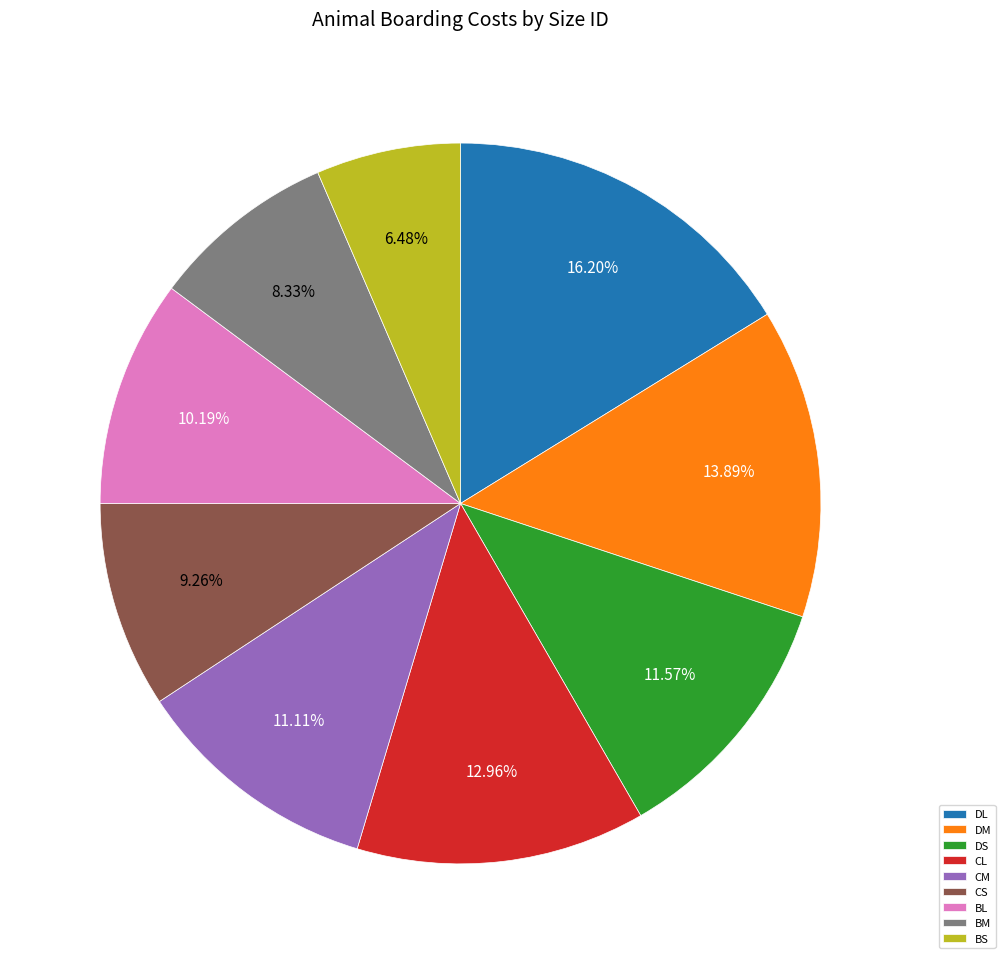

What is the largest slice in the pie chart?

DL